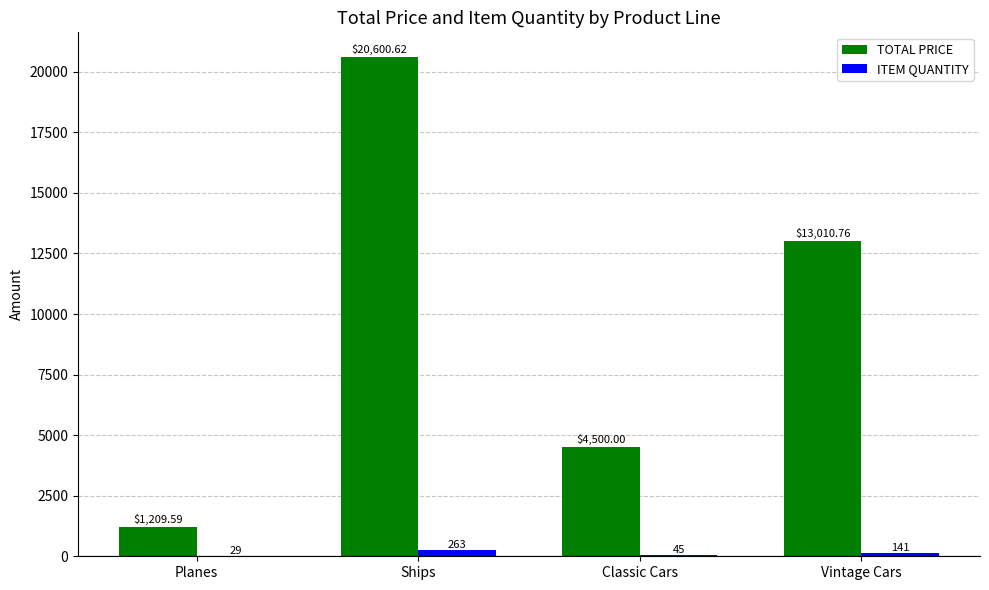

What is the sum of all ITEM QUANTITY values?

478.0